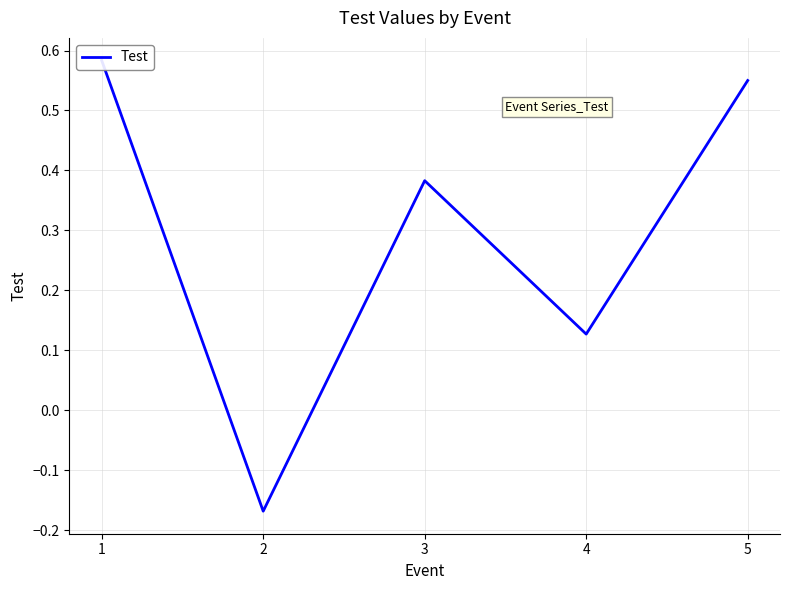

The chart shows a value of 0.1 at 4. True or false?

True